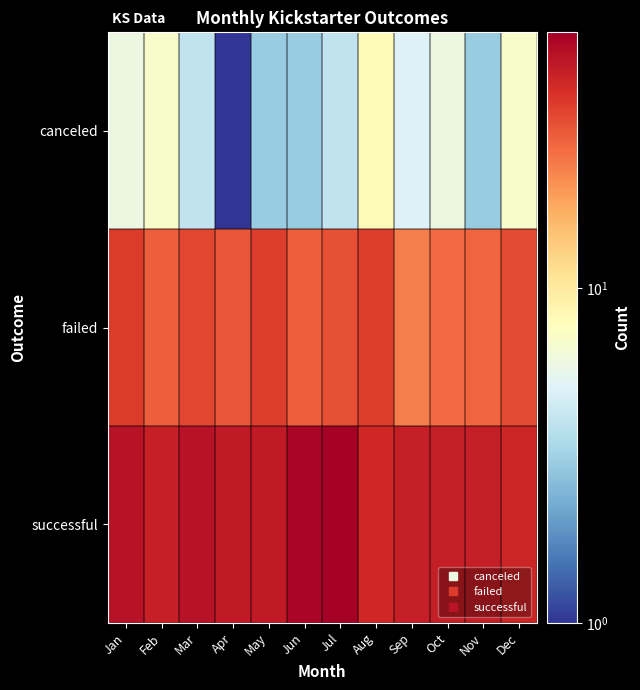

Reading right to left, extract all data points from this chart.

canceled: Dec=7	Nov=3	Oct=6	Sep=5	Aug=8	Jul=4	Jun=3	May=3	Apr=1	Mar=4	Feb=7	Jan=6
failed: Dec=32	Nov=27	Oct=26	Sep=23	Aug=35	Jul=31	Jun=28	May=35	Apr=30	Mar=33	Feb=28	Jan=36
successful: Dec=42	Nov=45	Oct=45	Sep=45	Aug=41	Jul=58	Jun=55	May=46	Apr=46	Mar=49	Feb=44	Jan=49